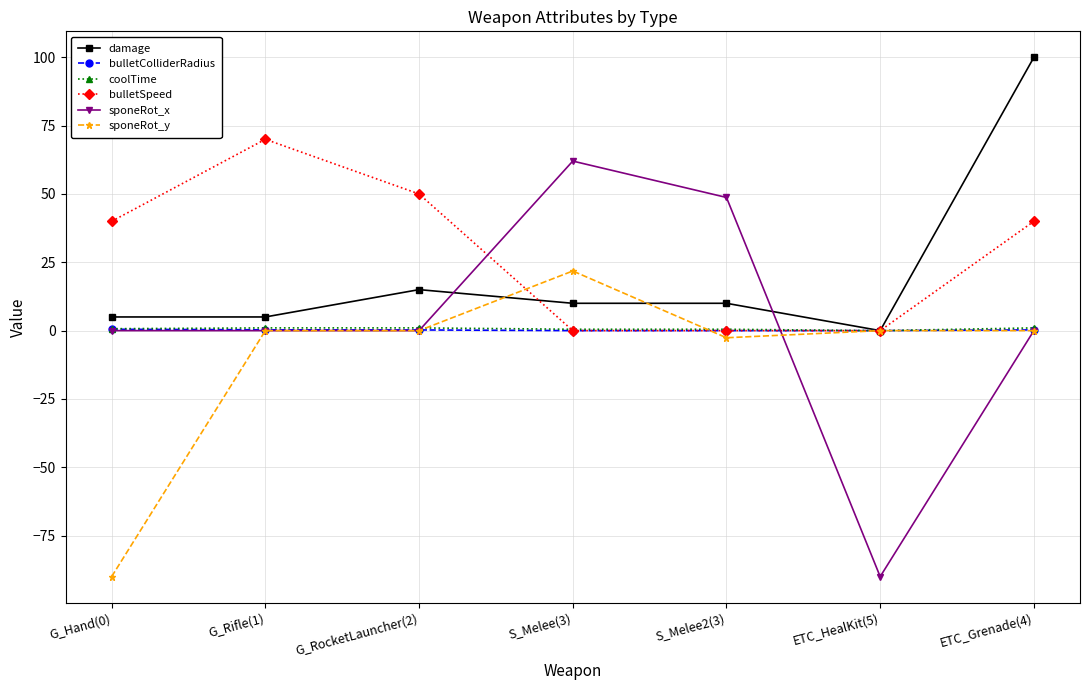

True or false: bulletColliderRadius and sponeRot_y intersect in this chart.

True